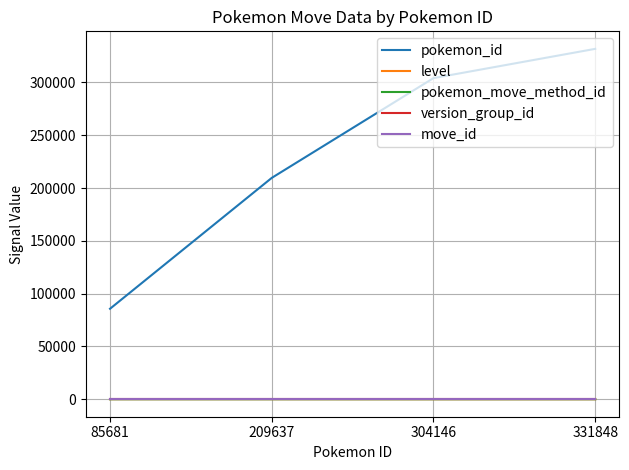

True or false: move_id has a value of 299 at 304146.

True